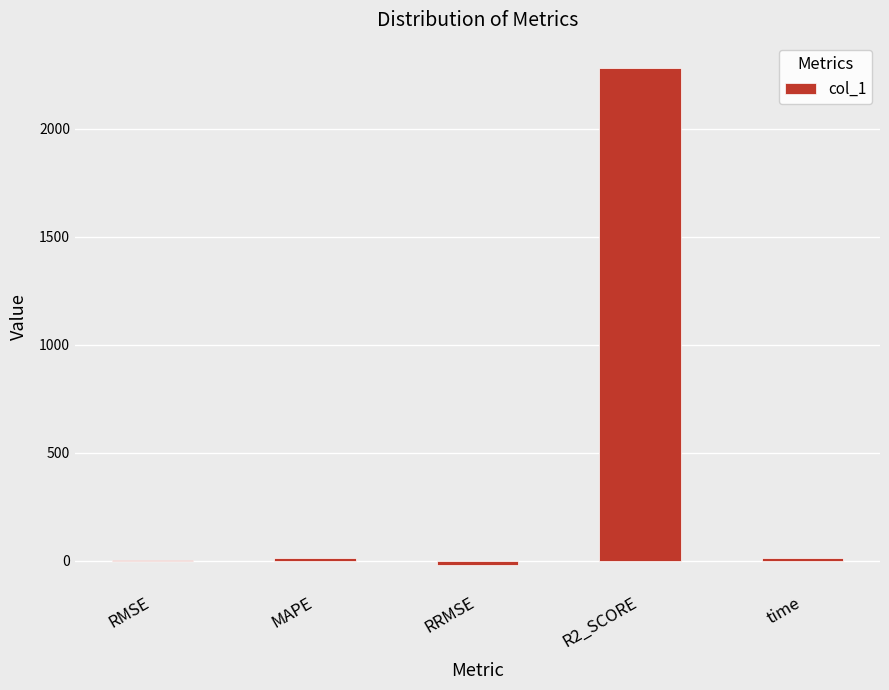

What is the greatest value displayed?

2282.3